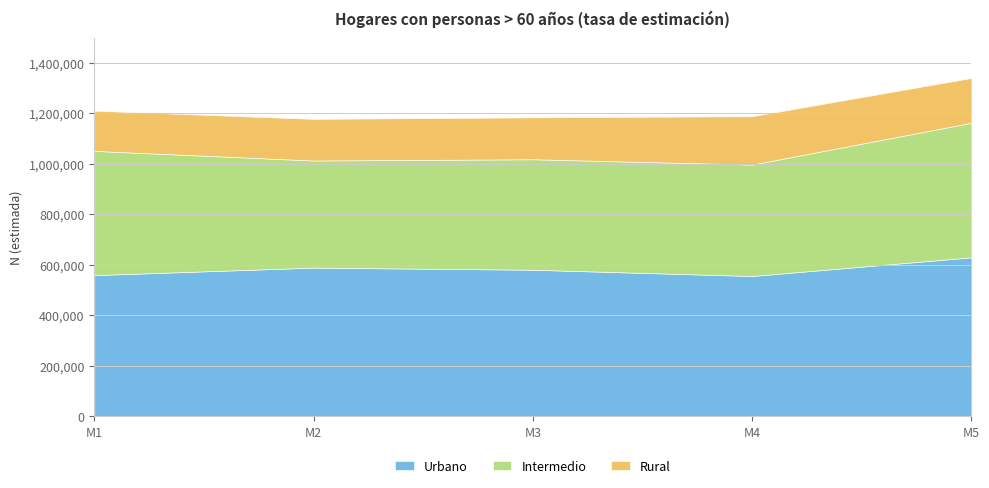

Is it true that Rural_N equals 224846 at M1?

False